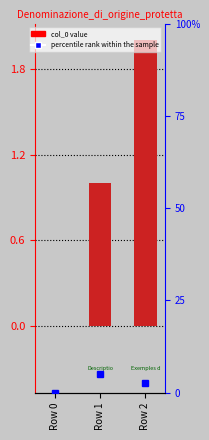

Which label corresponds to the smallest value in the chart?

Row 0